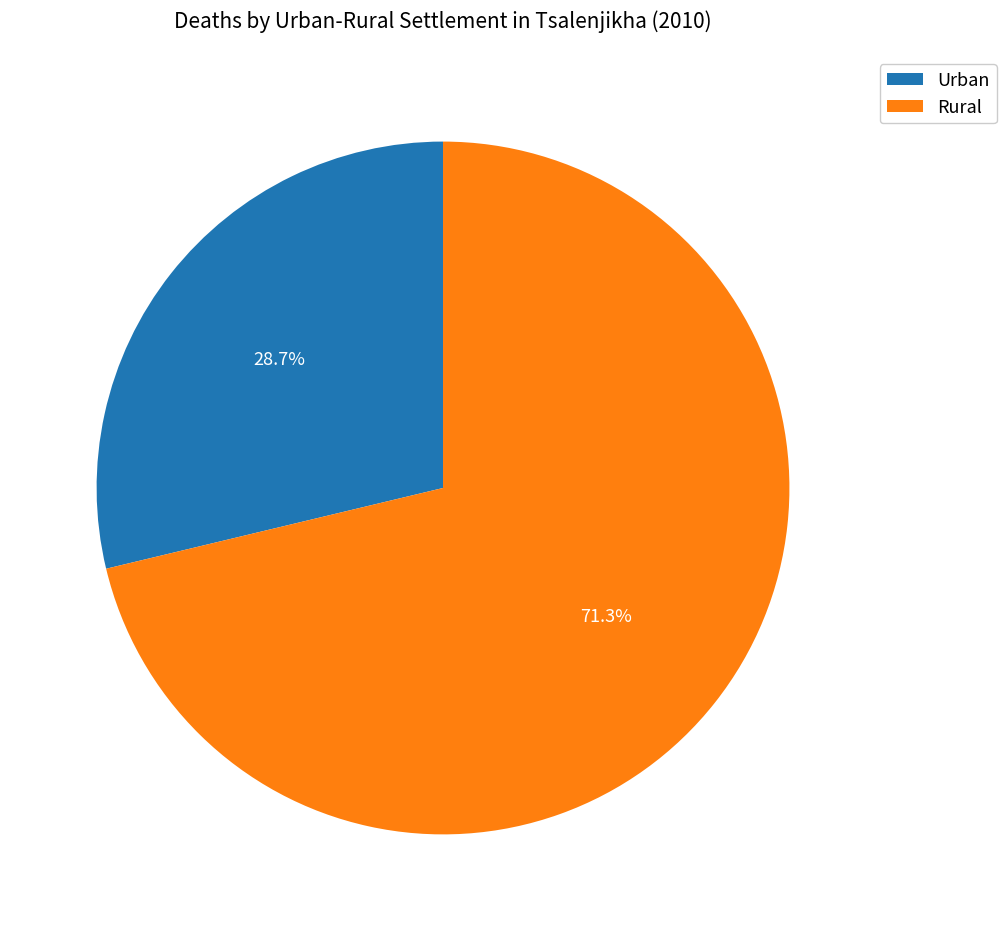

To the nearest percent, what percentage of the pie is Rural?

71%